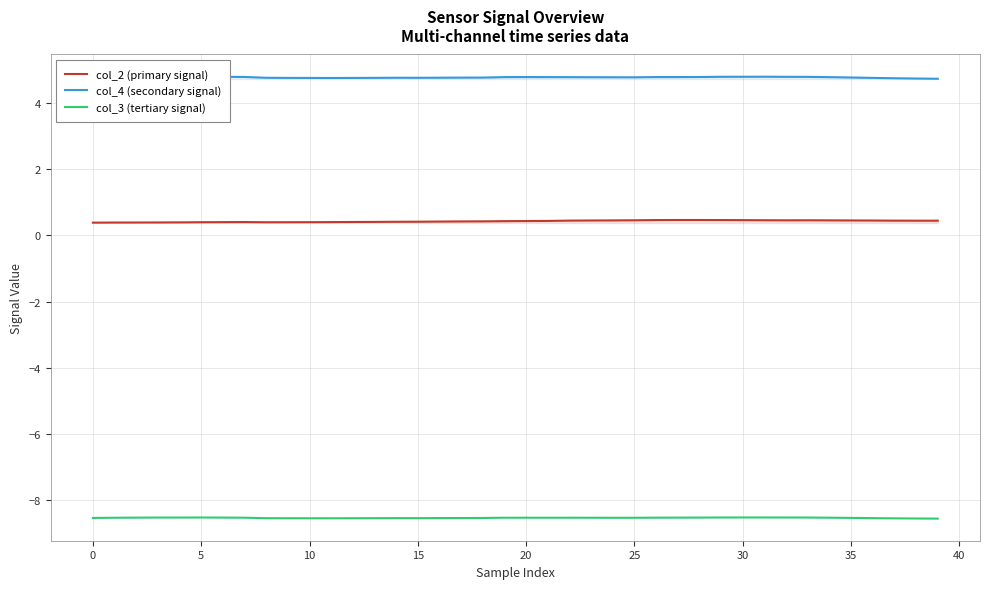

What is the difference between the maximum and minimum values in the col_4 (secondary signal) series?

0.1